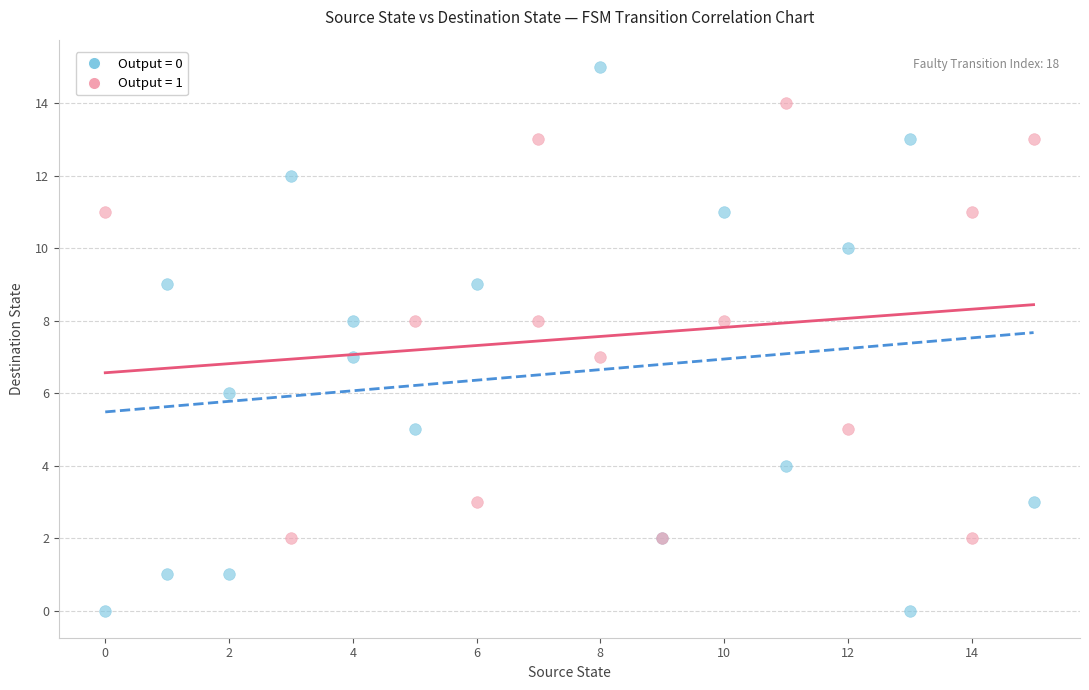

Which series reaches the maximum Y coordinate?

Output = 0